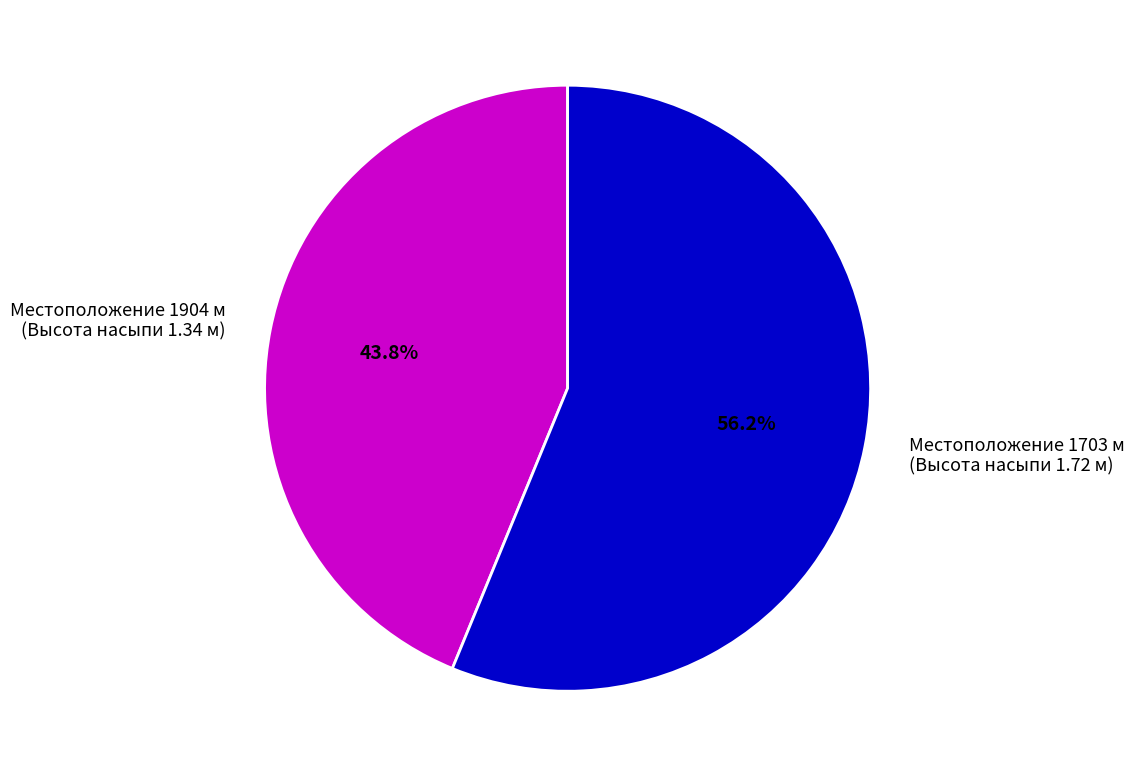

Which slice is the largest?

Местоположение 1703 м (Высота насыпи 1.72 м)